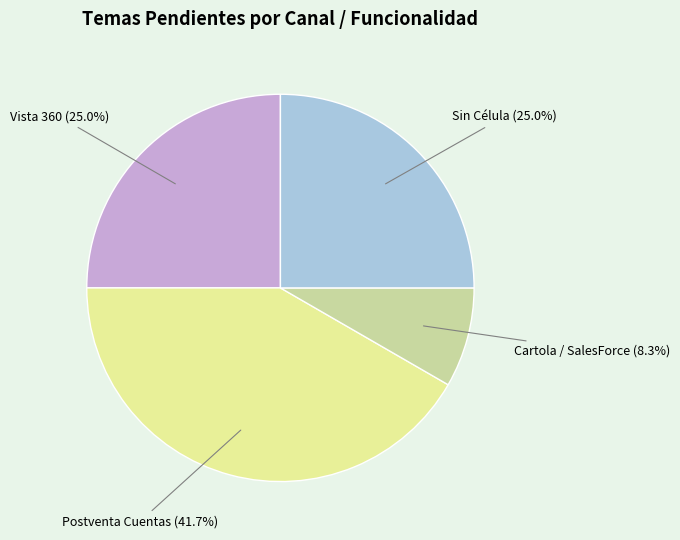

Count the number of slices in the pie.

4